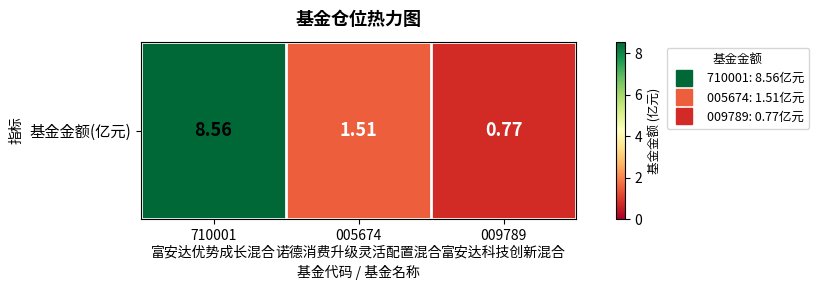

Rank the categories by value from lowest to highest.

009789
富安达科技创新混合, 005674
诺德消费升级灵活配置混合, 710001
富安达优势成长混合